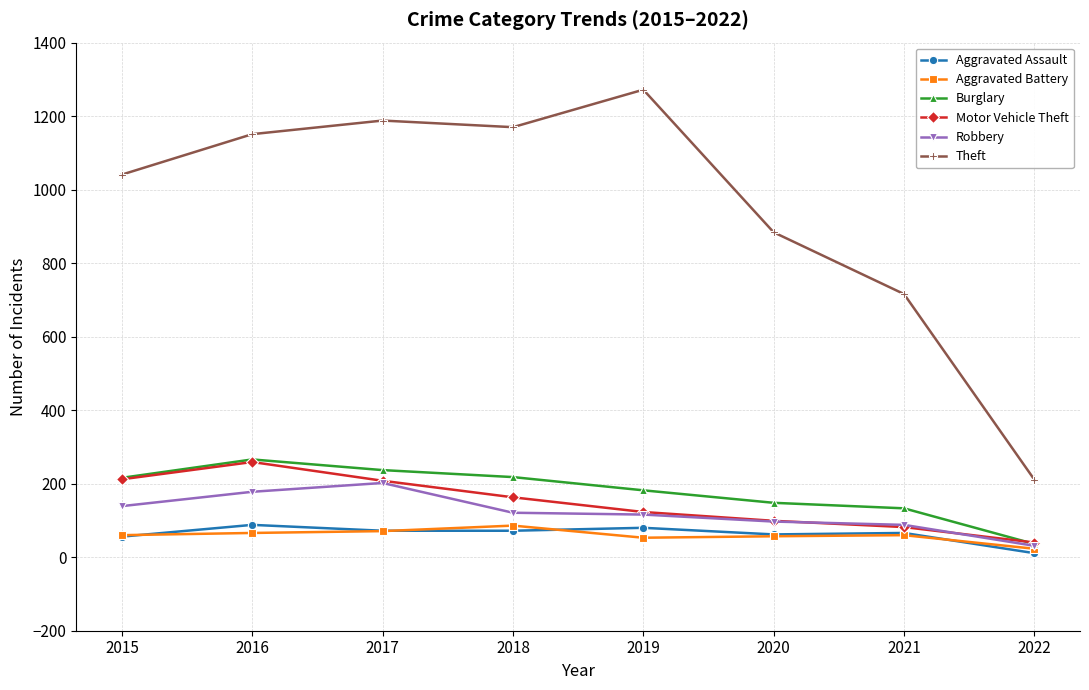

What is the total value across all series at 2021?

1145